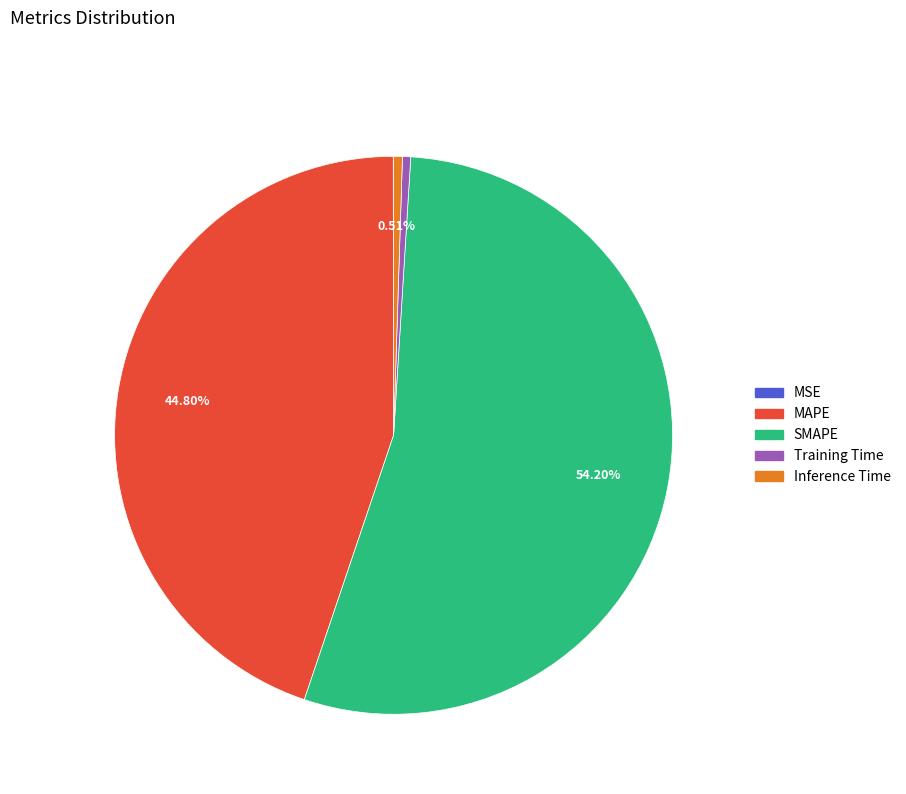

Does SMAPE account for over 50% of the chart?

Yes